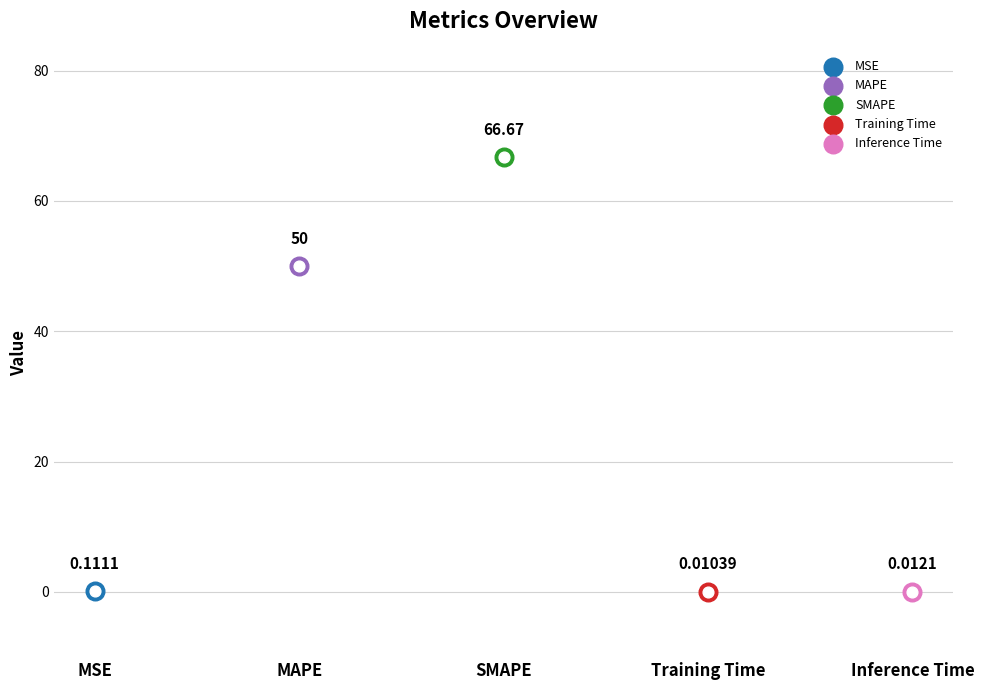

What is the change in value from MAPE to Training Time?

-50.0